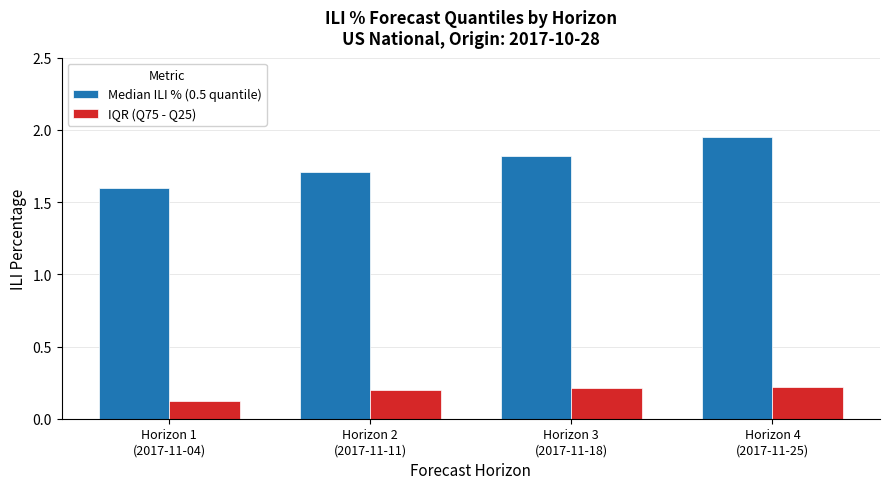

Count the number of data series in this chart.

2